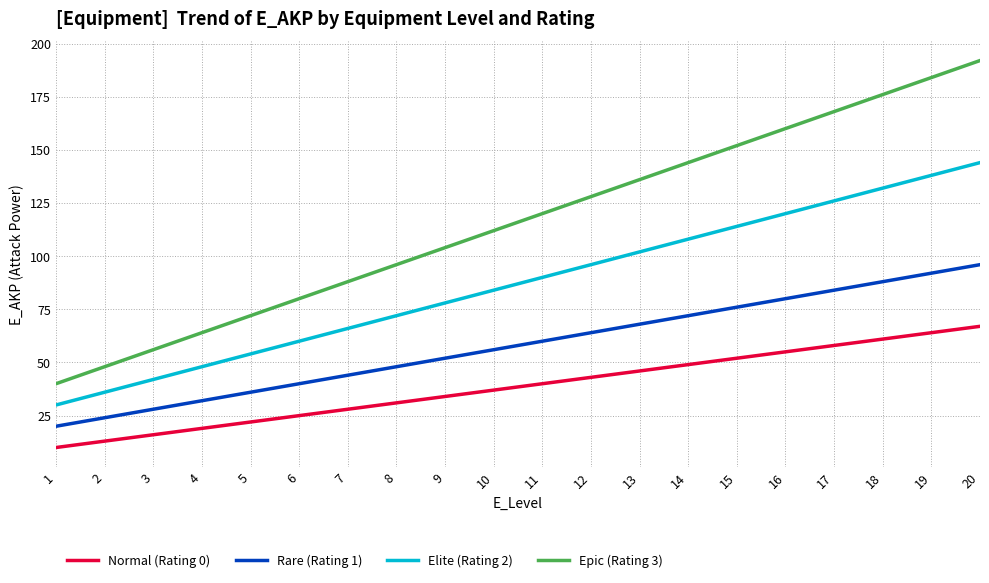

The Epic (Rating 3) series shows 86 at 19. True or false?

False